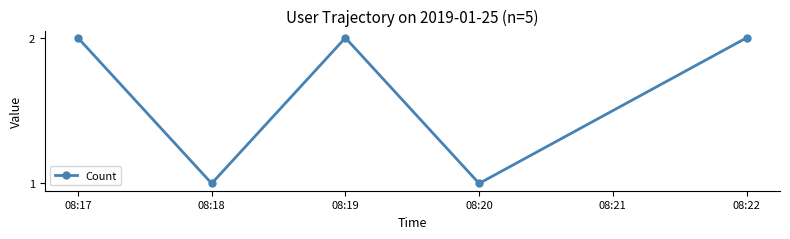

What is the sum of the values at 08:18 and 08:17?

3